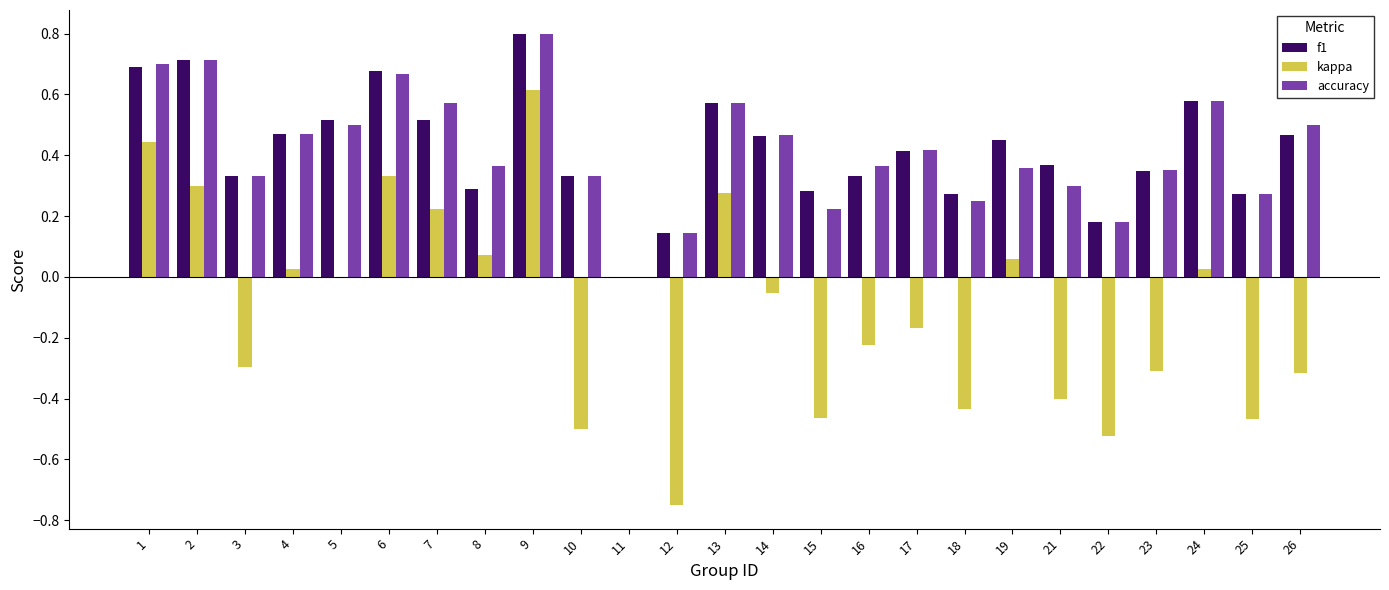

Between 13 and 23, which series saw the biggest shift?

kappa